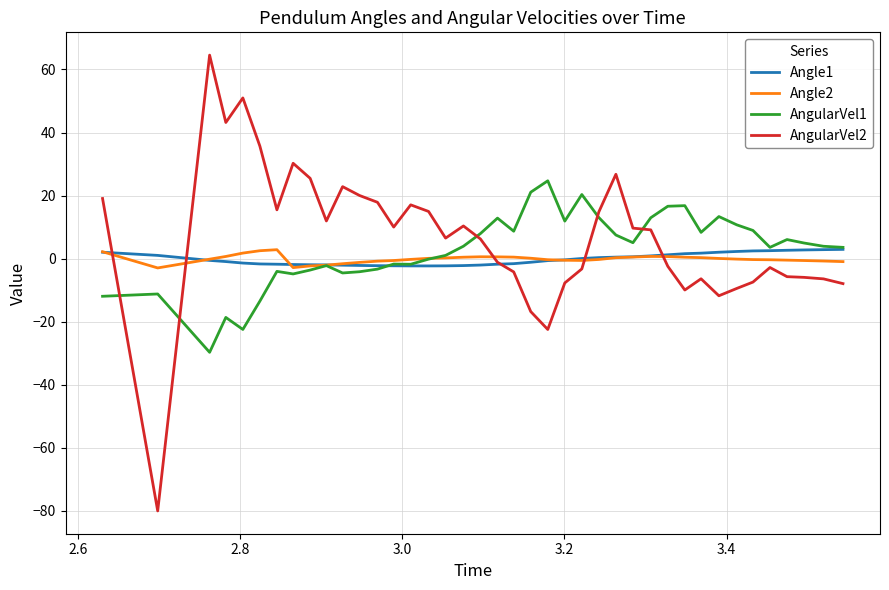

What is the maximum value shown in the chart?

64.6